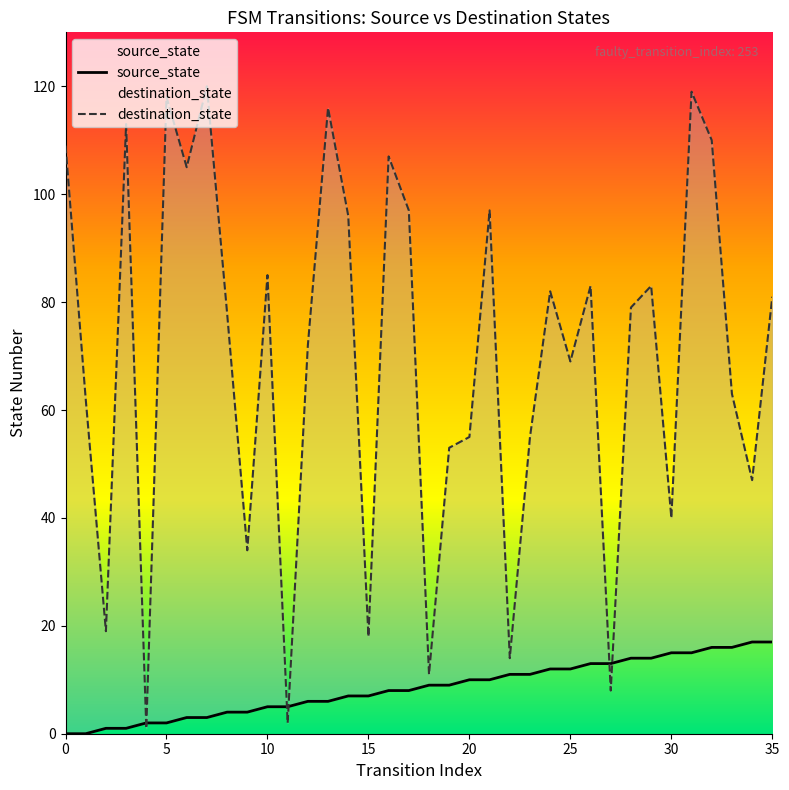

What is the value of the source_state point at the 18th from the left?

8